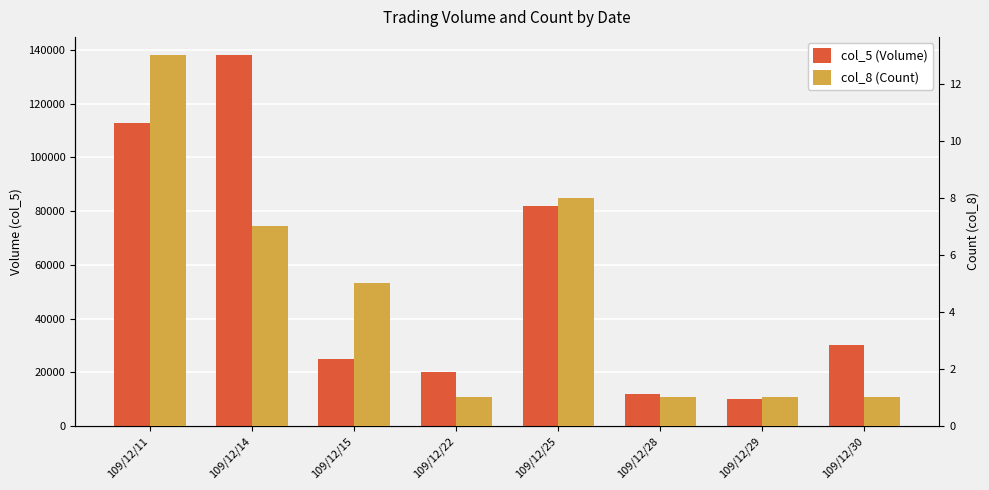

Is the value of col_8 (Count) at 109/12/15 greater than the value of col_5 (Volume) at 109/12/25?

No